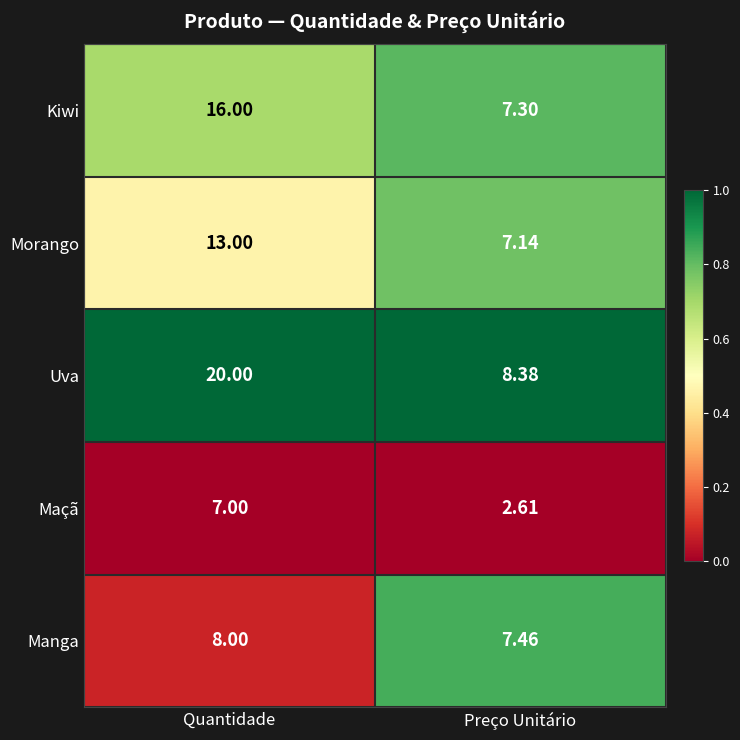

List the labels in order of Morango value, largest first.

Quantidade, Preço Unitário